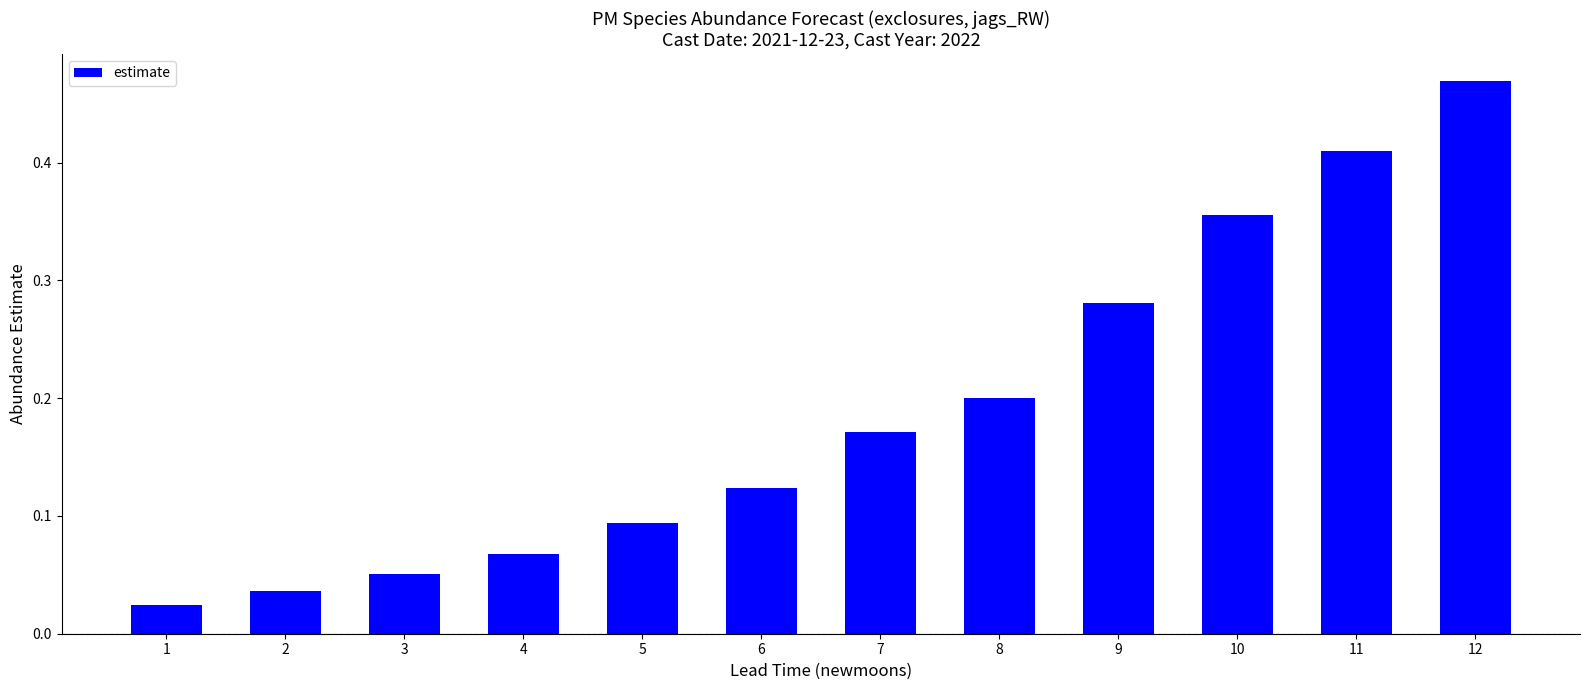

How many data points does each series have?

12